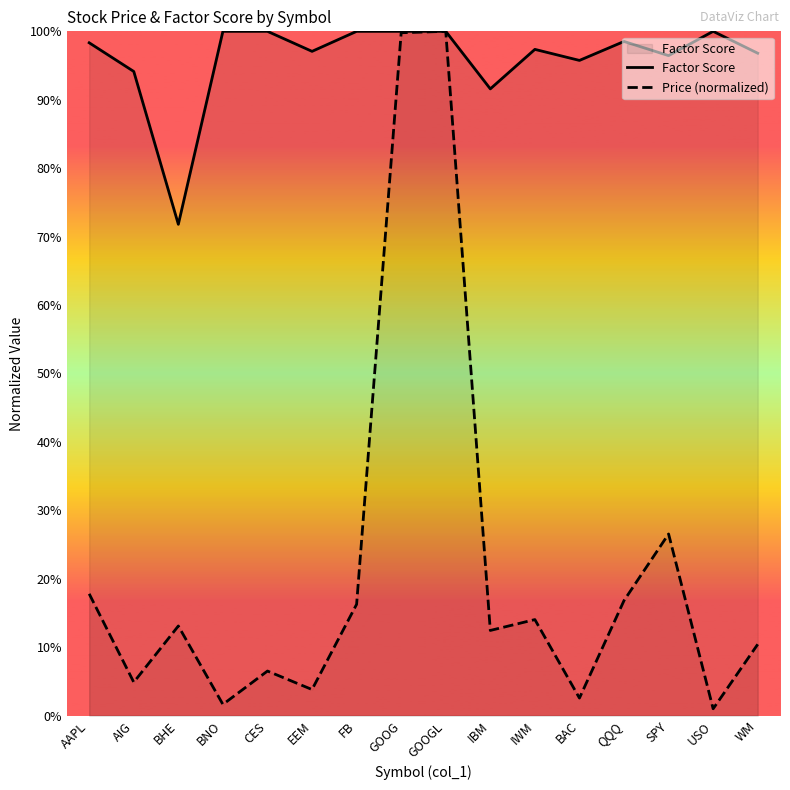

Which series contains the highest Y value?

Factor Score